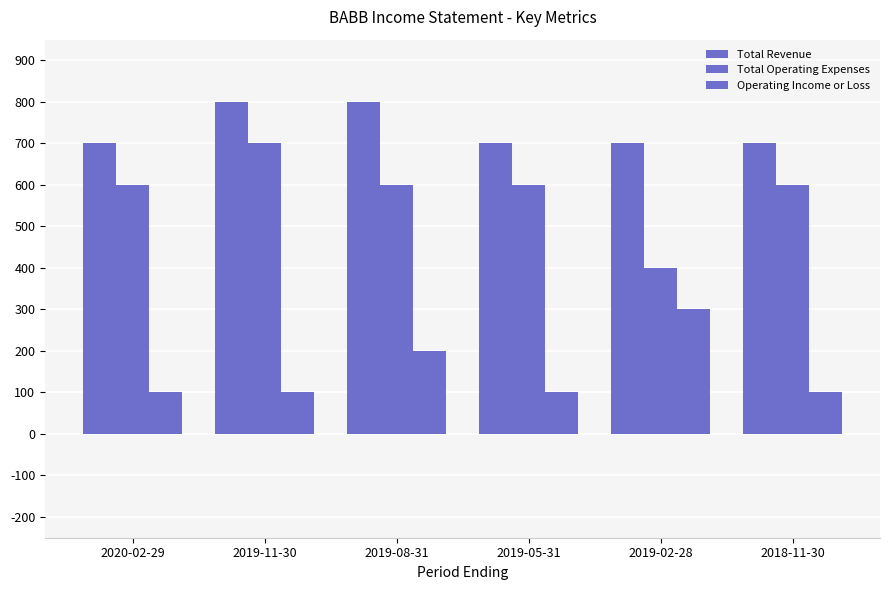

Which category has the highest value in the Operating Income or Loss series?

2019-02-28